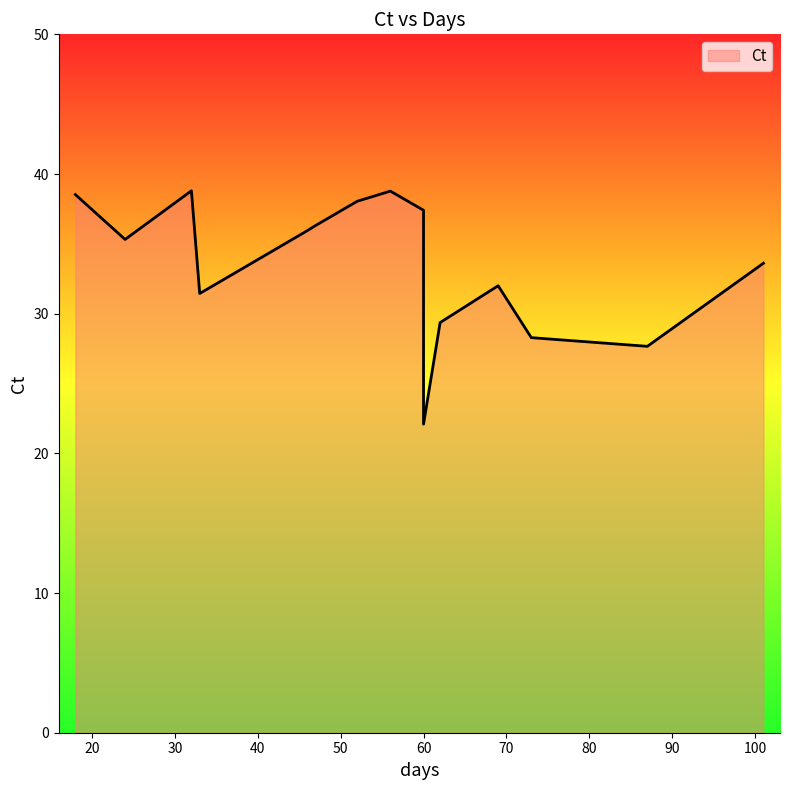

List the labels in order of value, largest first.

32, 56, 18, 52, 60, 47, 46, 24, 101, 69, 33, 62, 73, 87, 60